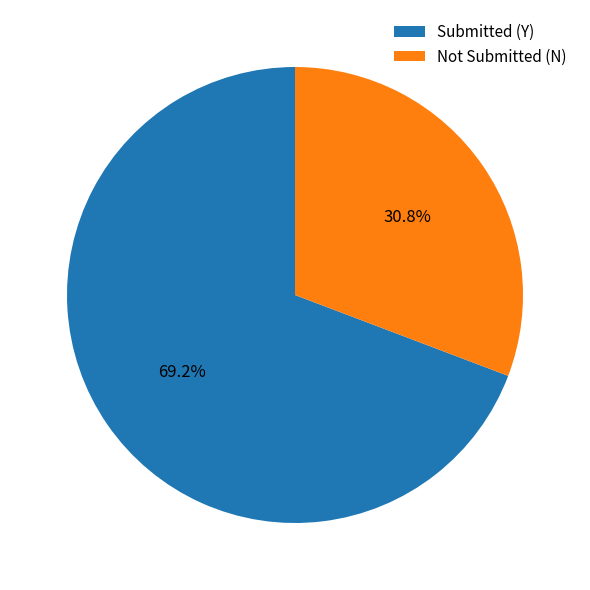

How many segments does this pie chart have?

2